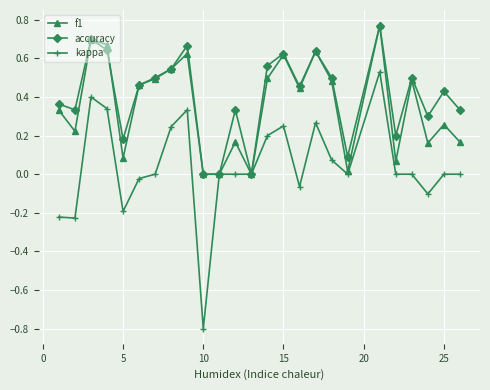

Which series has the largest range (max minus min)?

kappa